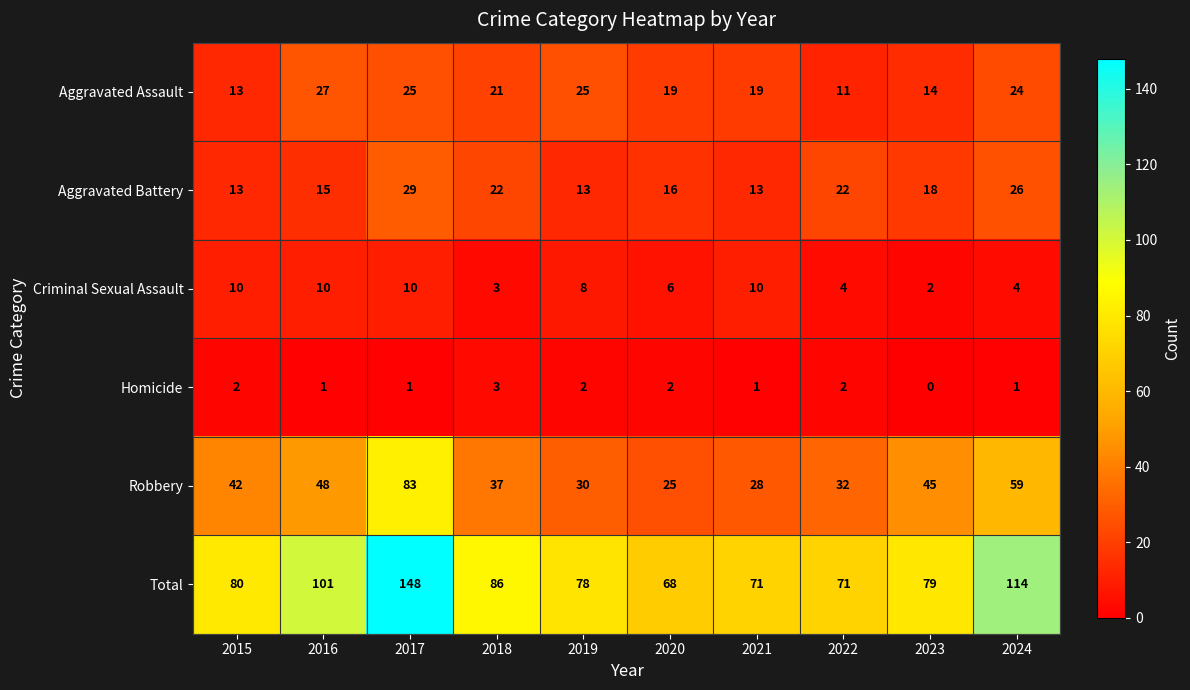

At 2020, list the series in order from largest to smallest.

Total, Robbery, Aggravated Assault, Aggravated Battery, Criminal Sexual Assault, Homicide